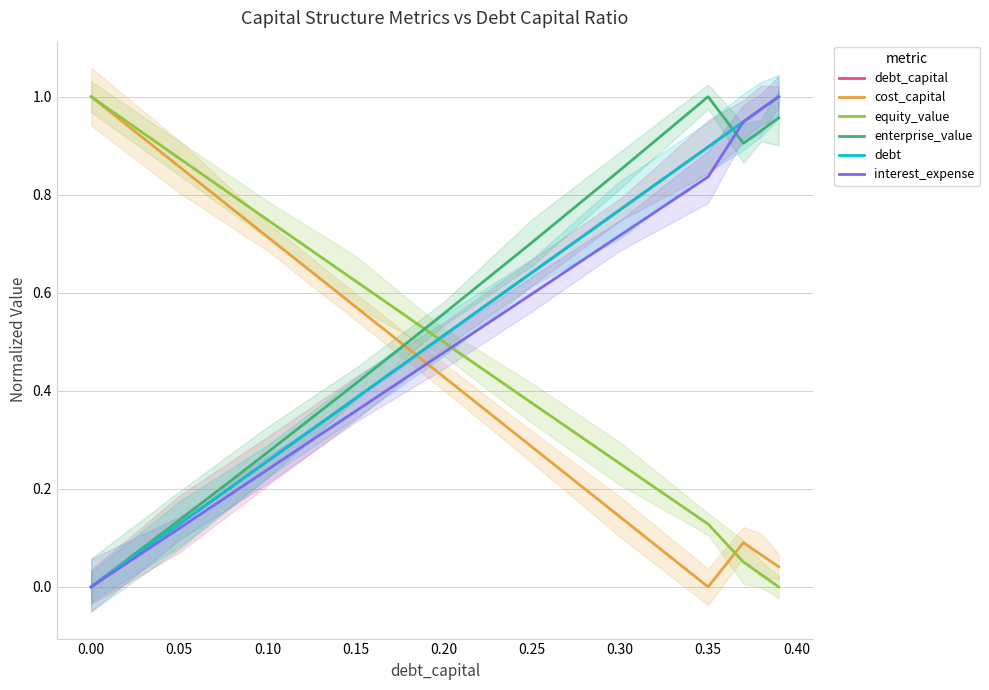

Is the value of enterprise_value at 0.05 greater than the value of cost_capital at 0.25?

No